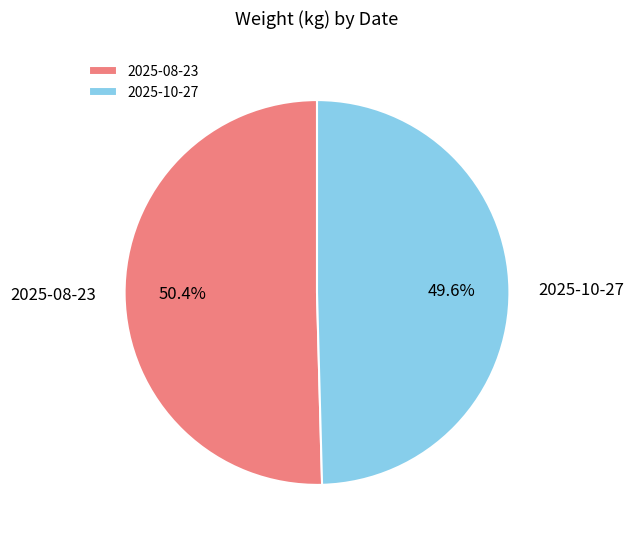

Approximately how many times larger is the value at 2025-10-27 compared to 2025-08-23?

1.0